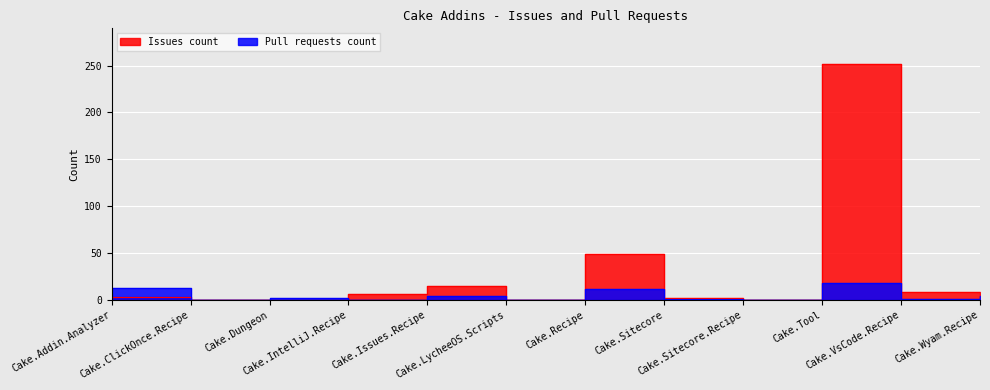

Reading left to right, extract all data points from this chart.

Issues count: 3	0	0	6	15	0	49	2	0	252	8	1
Pull requests count: 13	0	2	0	4	0	12	1	0	18	1	4